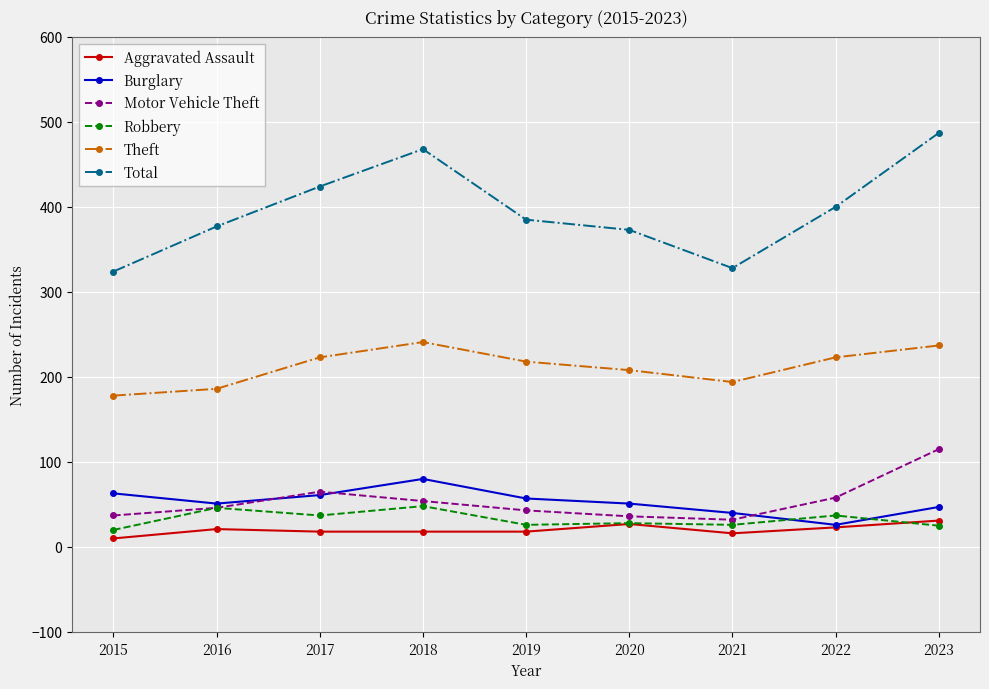

Which series has the widest spread of values?

Total